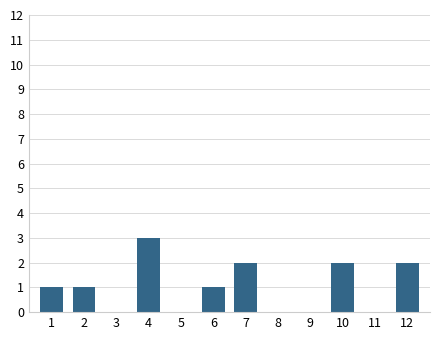

What is the average value?

1